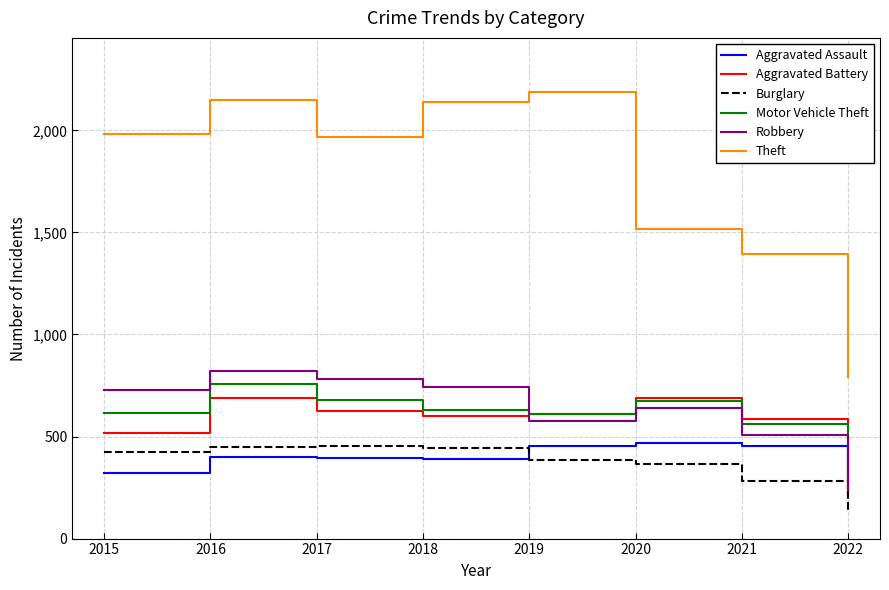

True or false: Theft and Robbery intersect in this chart.

False